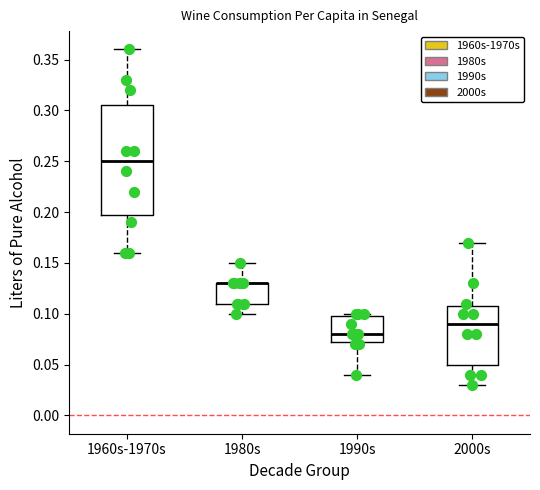

Comparing the boxes themselves (not the whiskers), which one is the tallest?

1960s-1970s